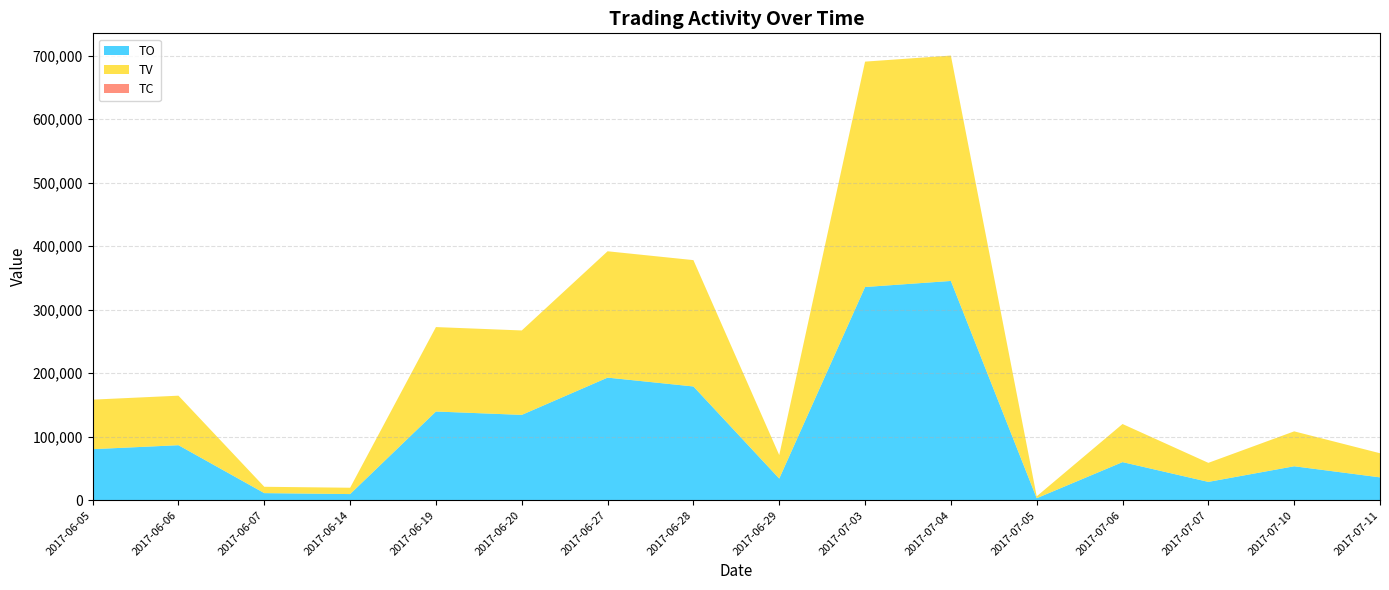

Reading right to left, extract all data points from this chart.

TO: 35920	53400	28800	59950	3090	345300	335750	34040	179100	193030	134330	139650	9600	11100	86580	80340
TV: 38000	55000	30000	60000	3000	355000	355000	37000	199000	199000	133000	133000	10000	10000	78000	78000
TC: 3	2	1	4	1	5	6	1	3	2	1	1	1	2	1	1